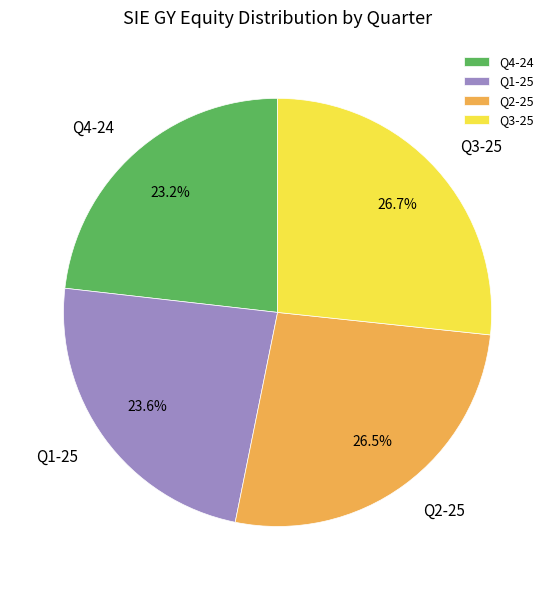

To the nearest percent, what is the average slice percentage?

25%